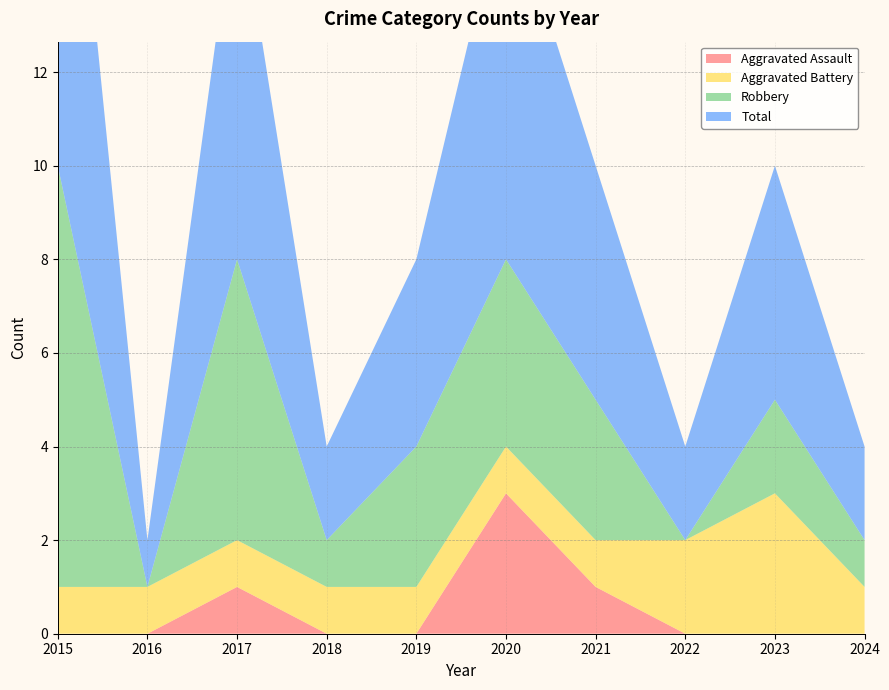

Reading right to left, what are all the values shown in this chart?

Aggravated Assault: 2024=0	2023=0	2022=0	2021=1	2020=3	2019=0	2018=0	2017=1	2016=0	2015=0
Aggravated Battery: 2024=1	2023=3	2022=2	2021=1	2020=1	2019=1	2018=1	2017=1	2016=1	2015=1
Robbery: 2024=1	2023=2	2022=0	2021=3	2020=4	2019=3	2018=1	2017=6	2016=0	2015=9
Total: 2024=2	2023=5	2022=2	2021=5	2020=8	2019=4	2018=2	2017=8	2016=1	2015=11